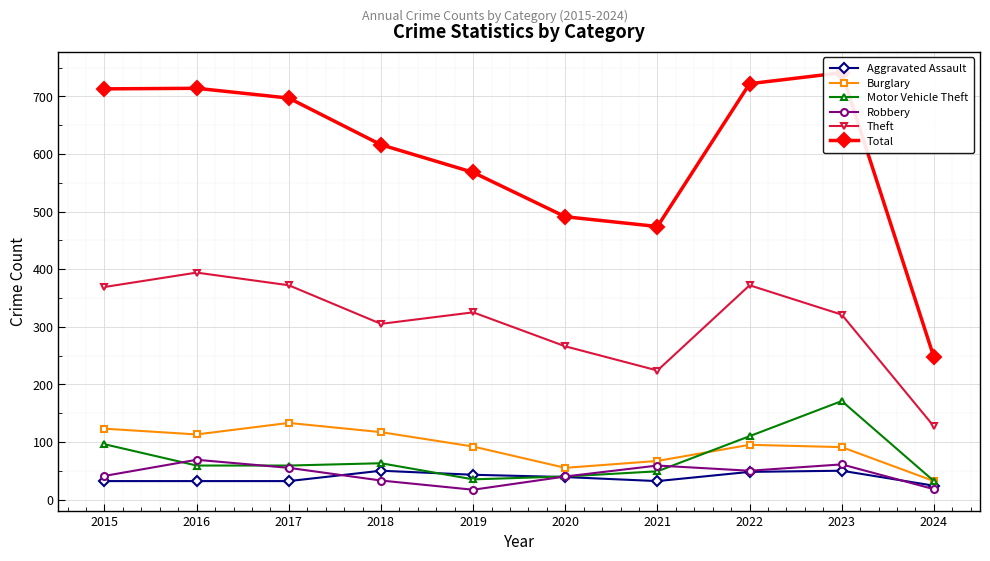

What are all the series names shown in the legend?

Aggravated Assault, Burglary, Motor Vehicle Theft, Robbery, Theft, Total